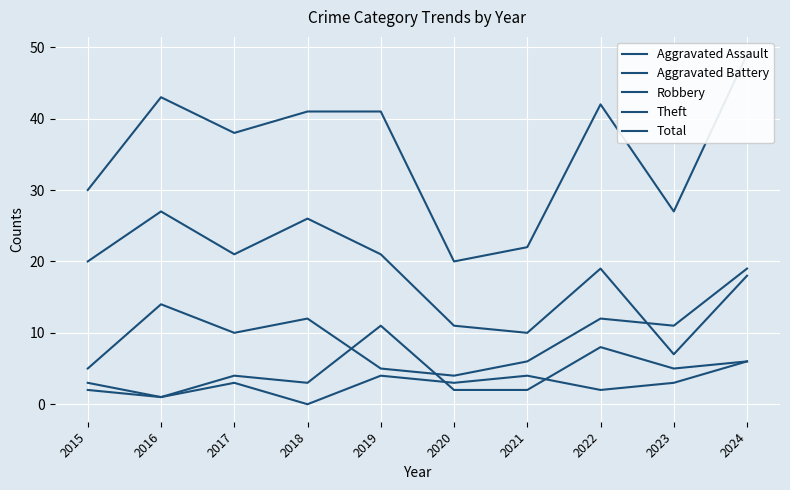

Does the chart display data point markers on the line(s)?

No